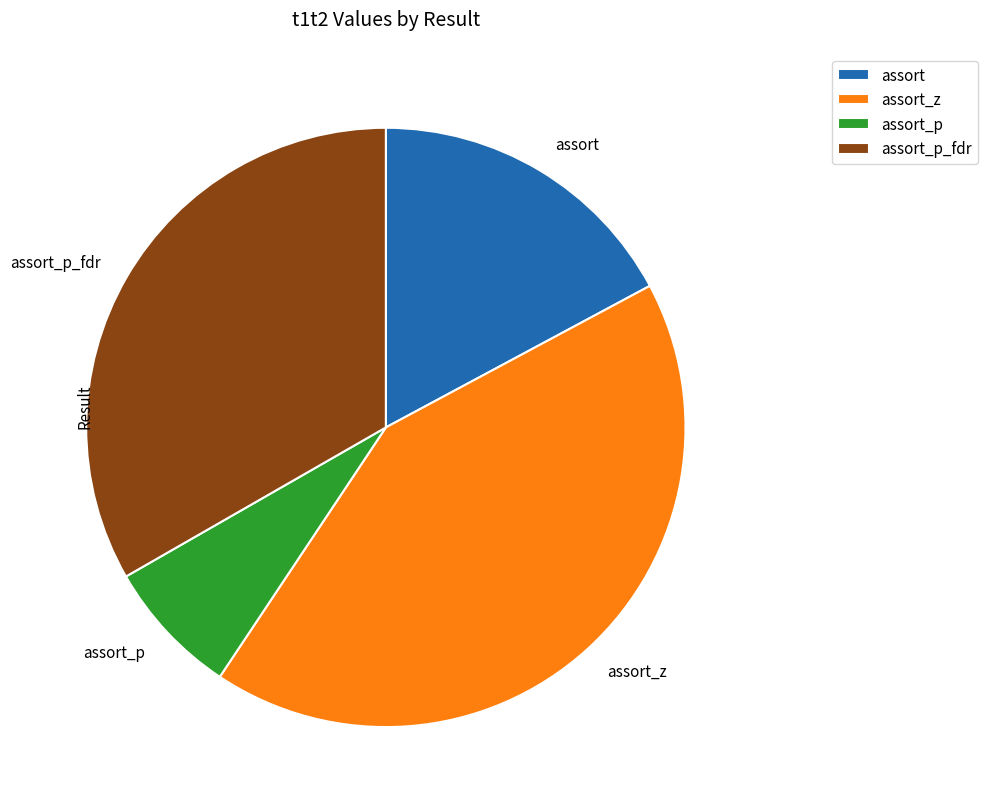

Which has a higher value, assort or assort_p?

assort